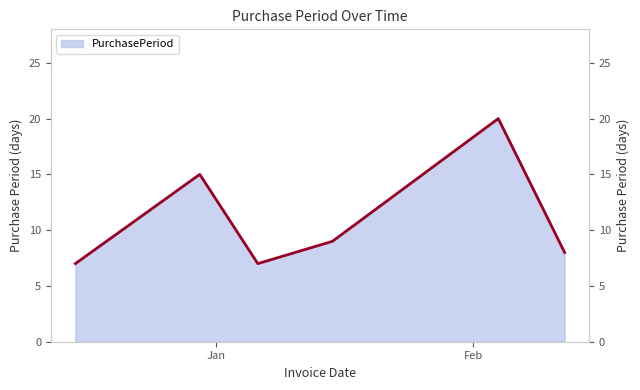

What position from the left is 2016-02-12?

6